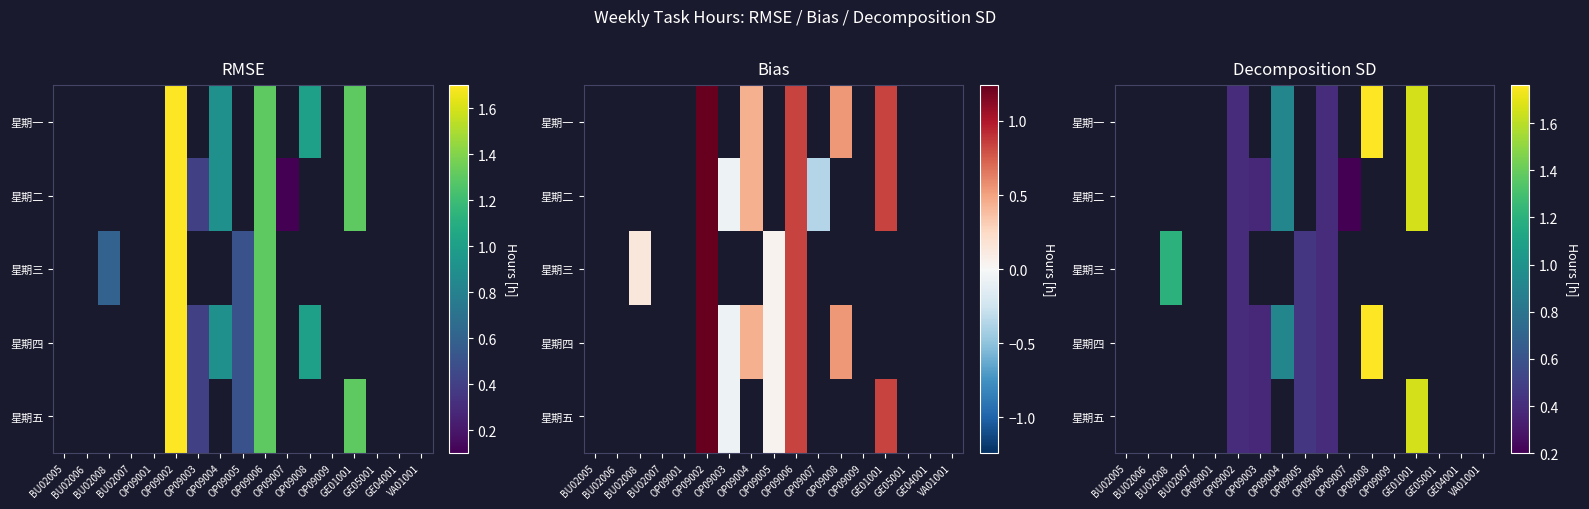

At how many categories does at least one series exceed 1?

3